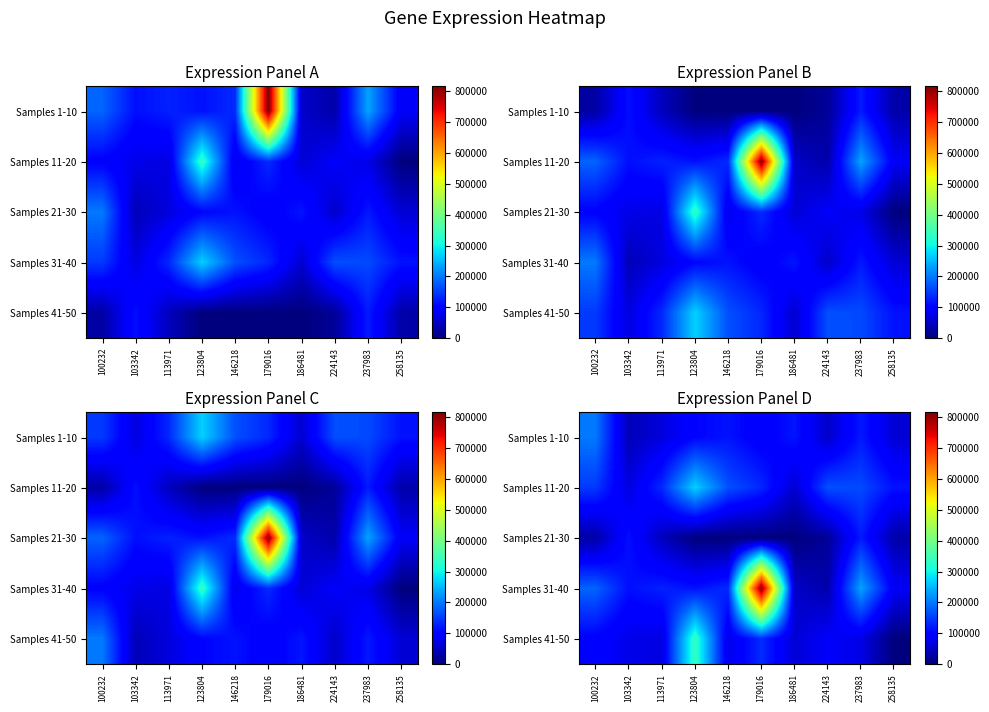

The value of Samples 1-10 at 237983 is 161774. True or false?

False